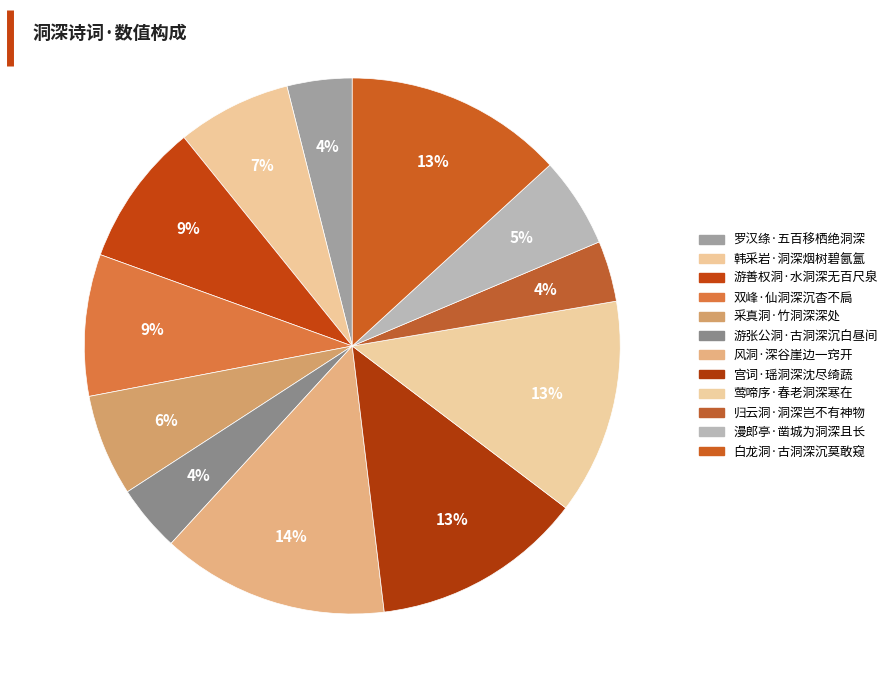

What percentage is the 游张公洞·古洞深沉白昼间 slice, to the nearest percent?

4%